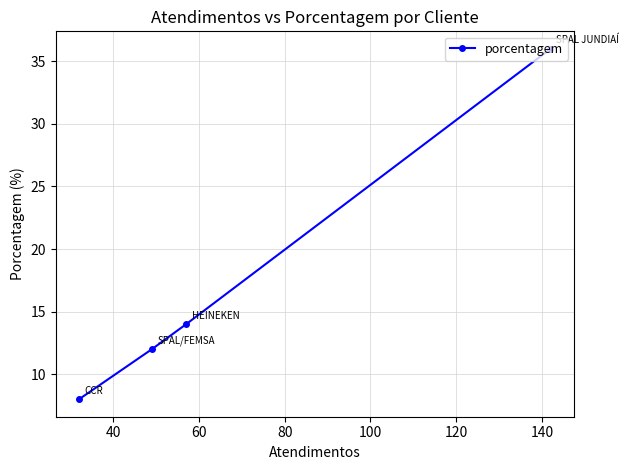

Reading left to right, list all the values displayed in this chart.

8	12	14	36